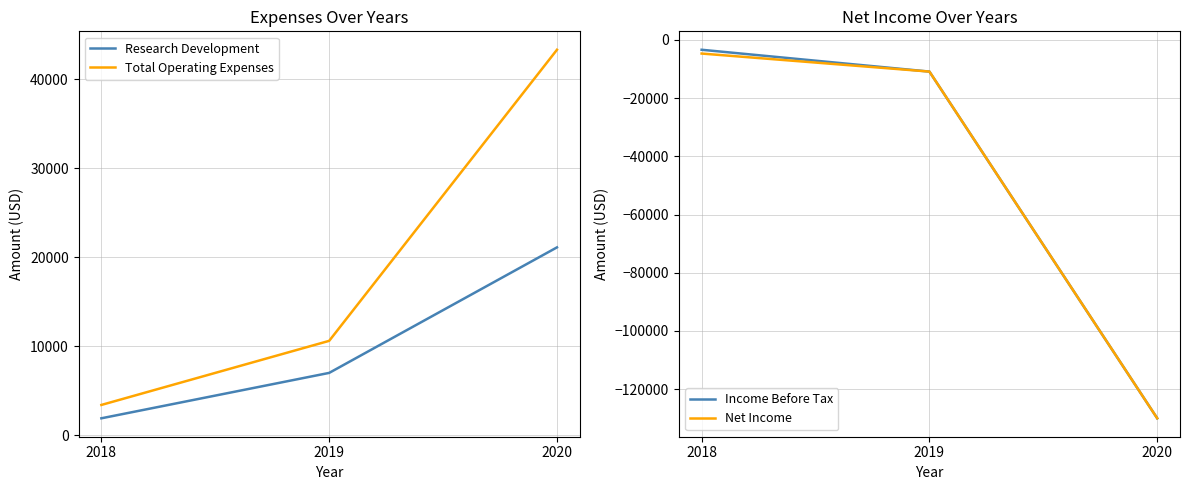

Count the Total Operating Expenses values in the range 3400 to 43300.

3